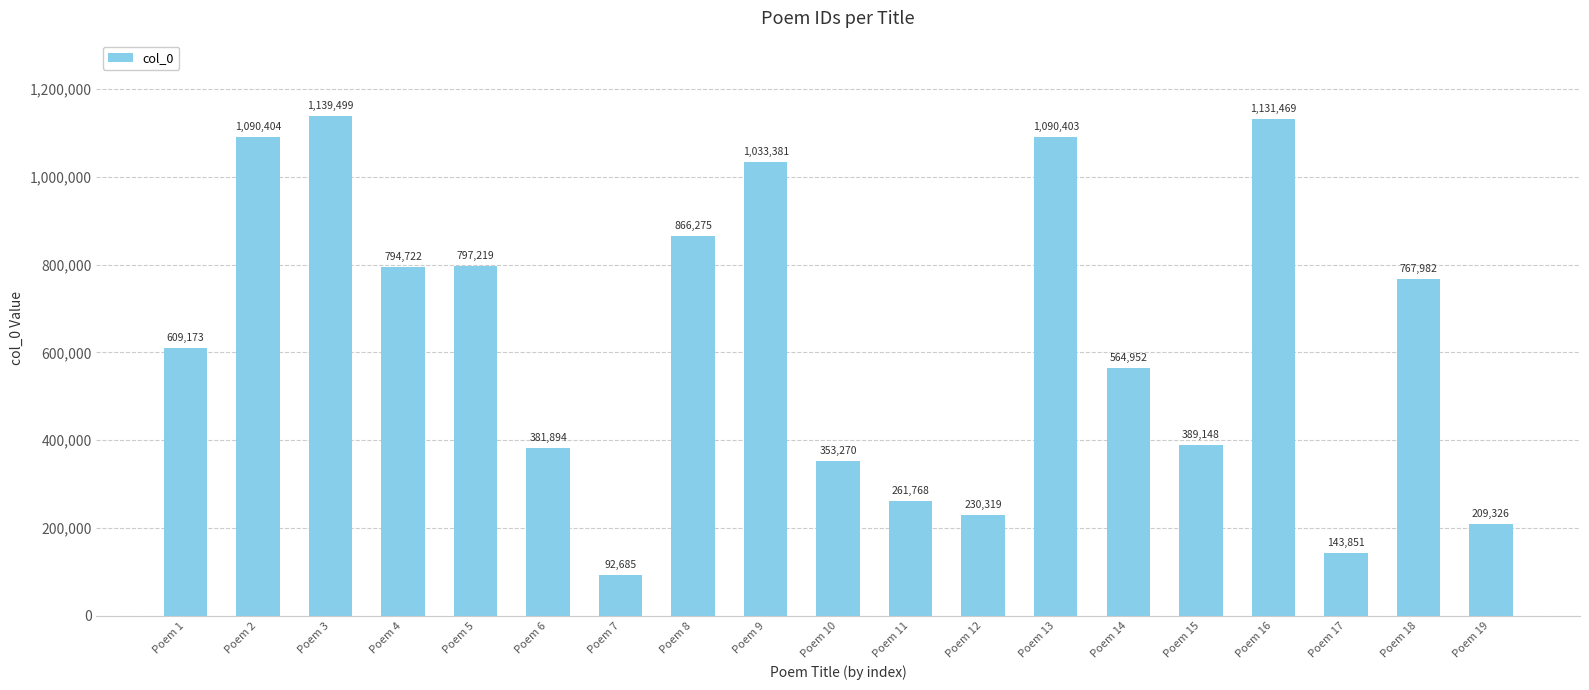

List the labels in order of value, largest first.

Poem 3, Poem 16, Poem 2, Poem 13, Poem 9, Poem 8, Poem 5, Poem 4, Poem 18, Poem 1, Poem 14, Poem 15, Poem 6, Poem 10, Poem 11, Poem 12, Poem 19, Poem 17, Poem 7